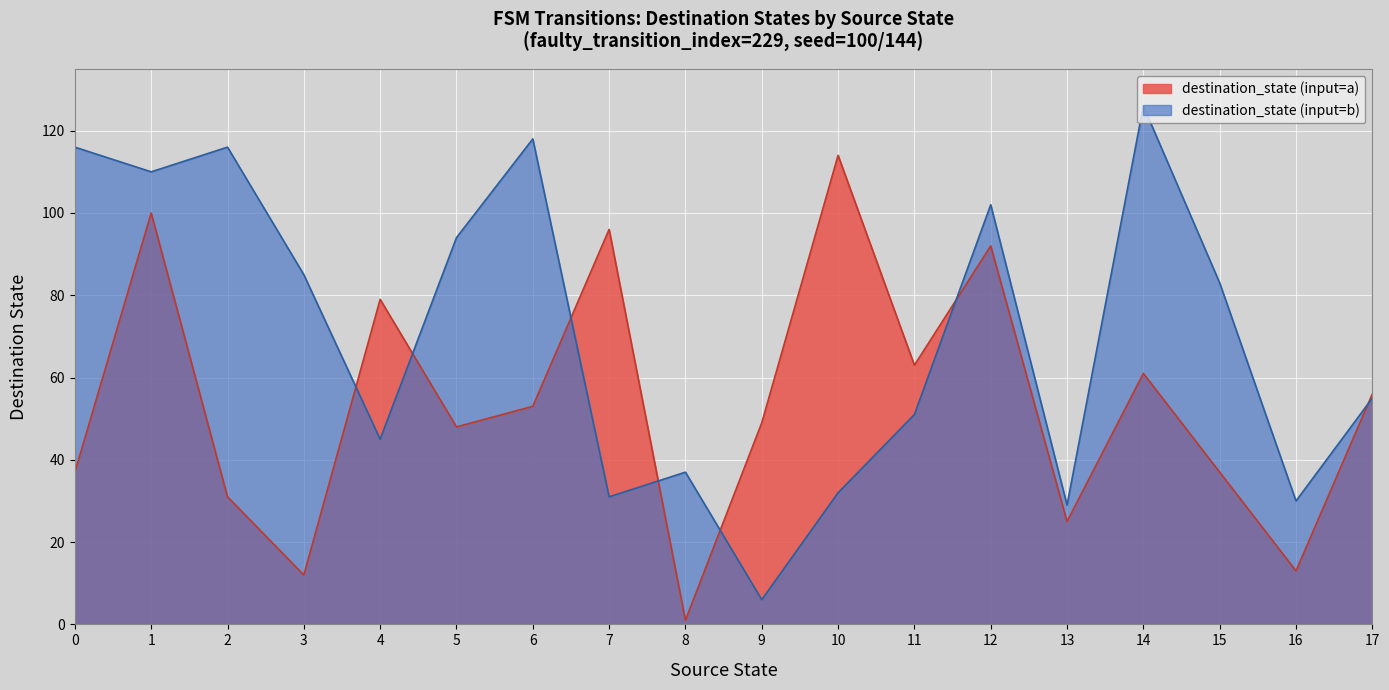

Which series has the largest total across all categories?

destination_state (input=b)